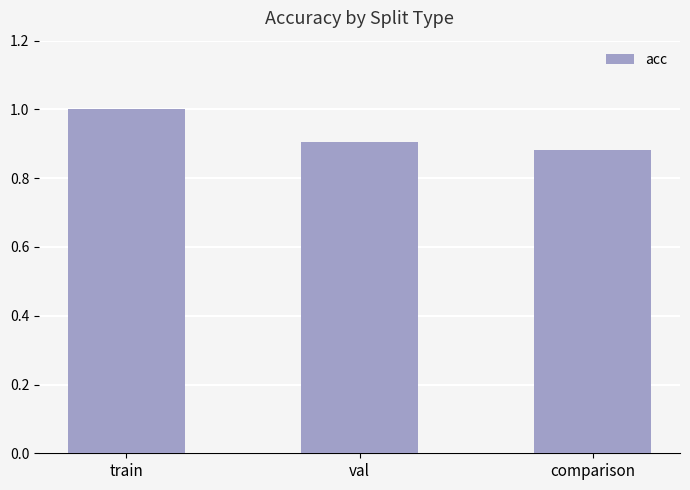

What is the difference between the maximum and minimum values?

0.1